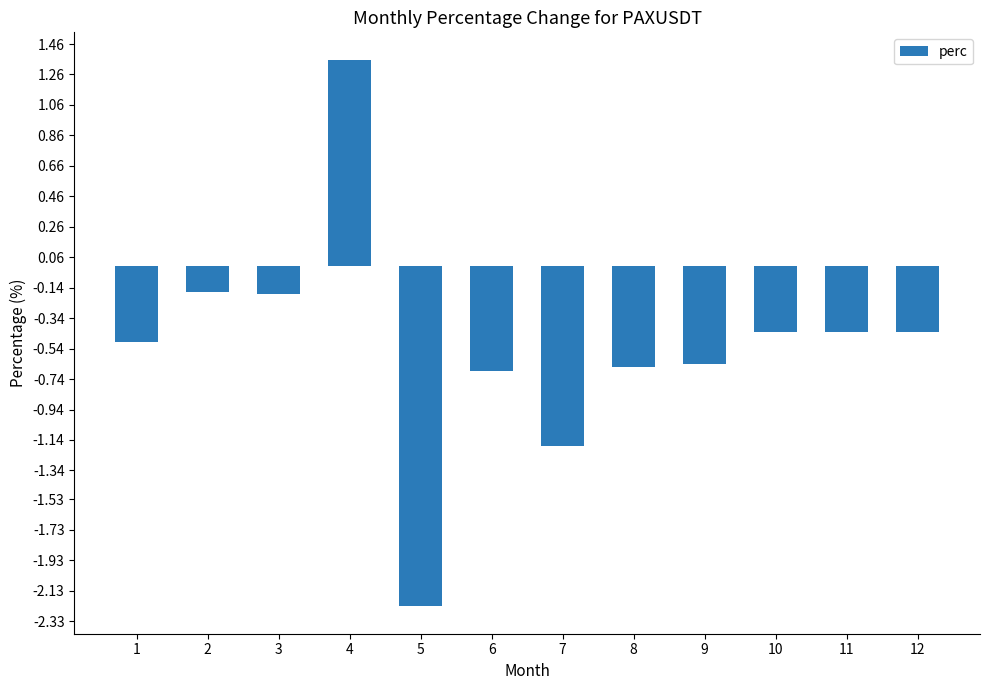

What is the difference between the maximum and minimum values?

3.6